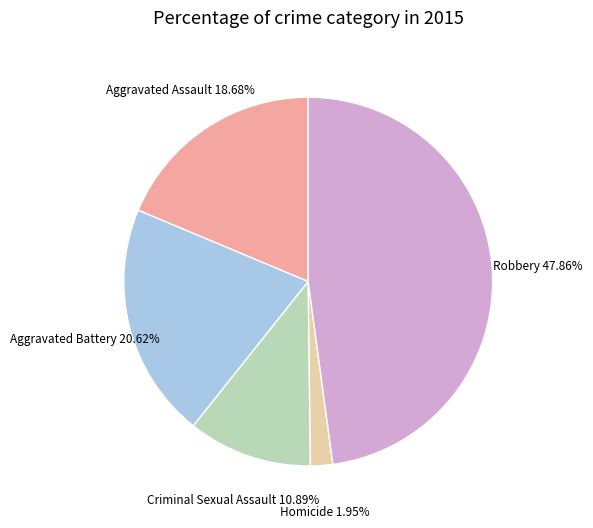

How many segments does this pie chart have?

5